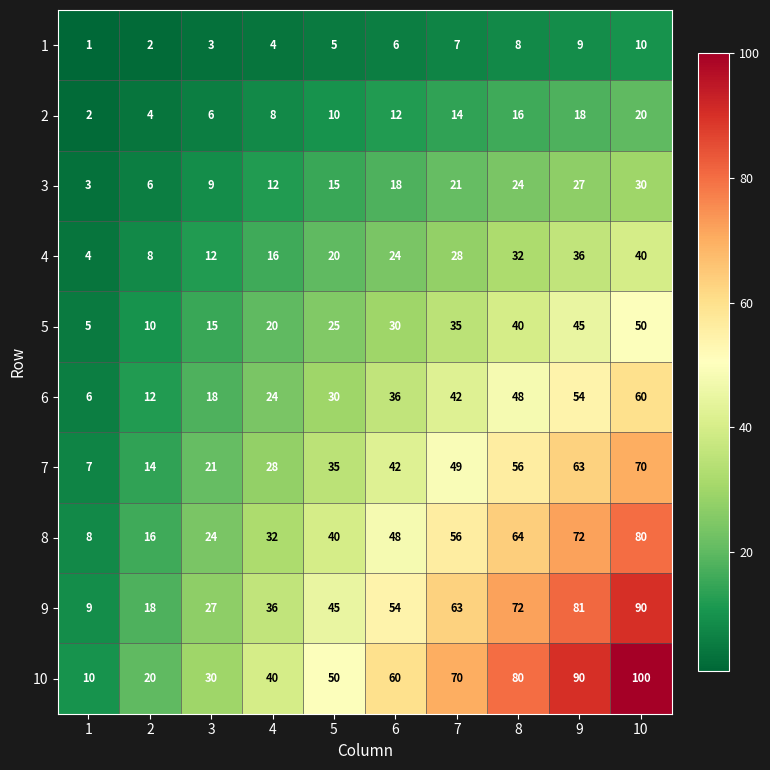

Which series has the largest range (max minus min)?

10